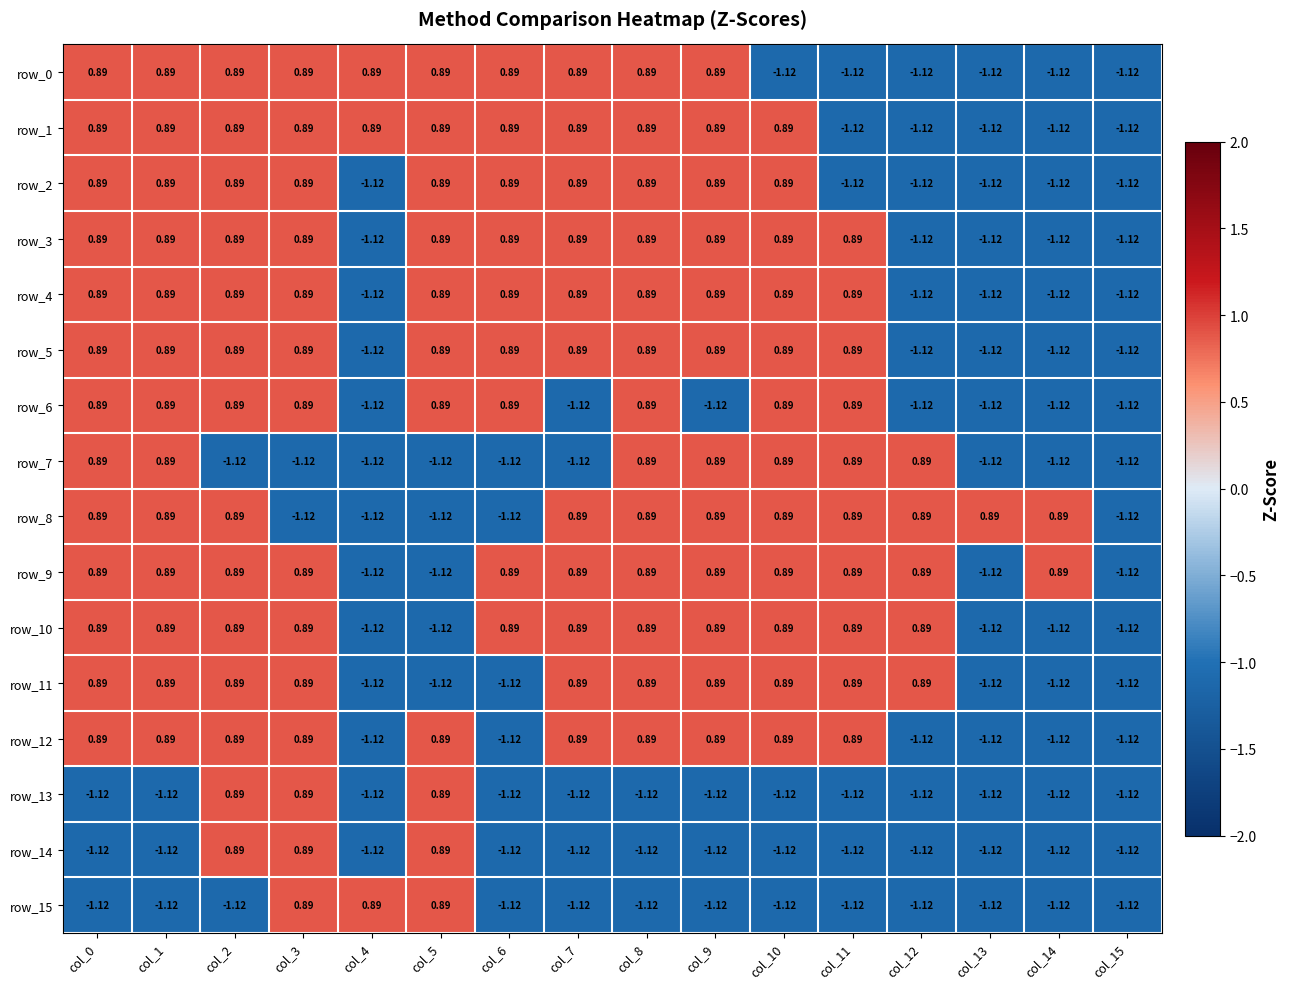

How many negative values does the row_11 series have?

6